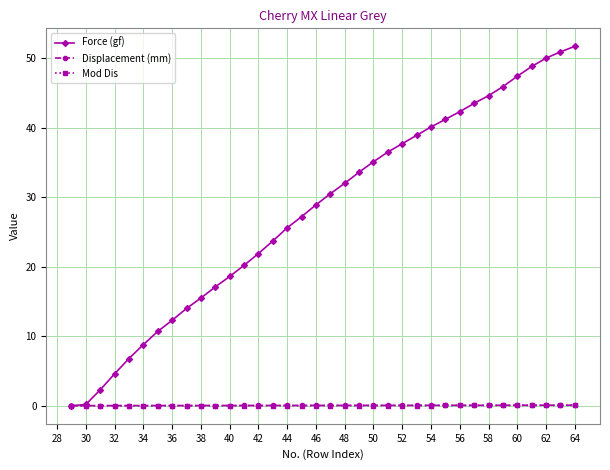

Does the chart have visible grid lines?

Yes